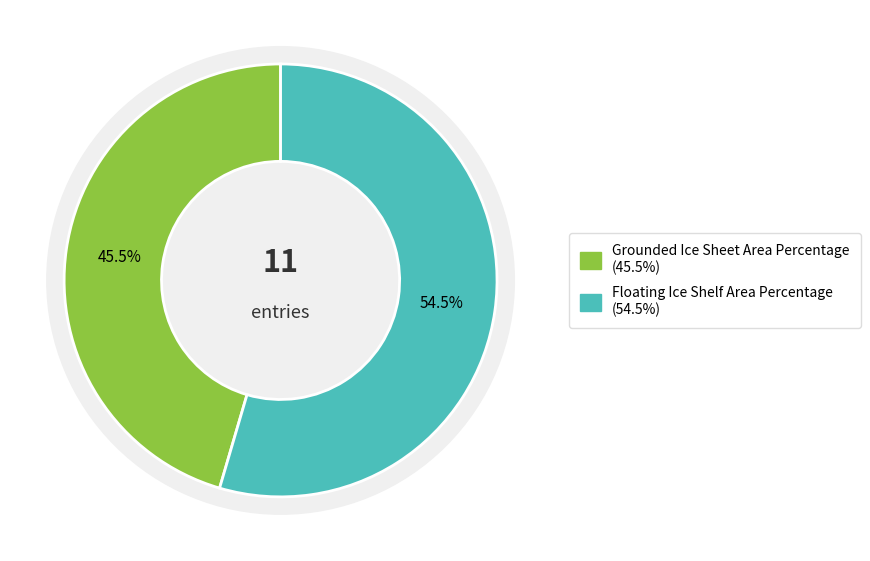

Combined, do Grounded Ice Sheet Area Percentage and Floating Ice Shelf Area Percentage account for over 50%?

Yes